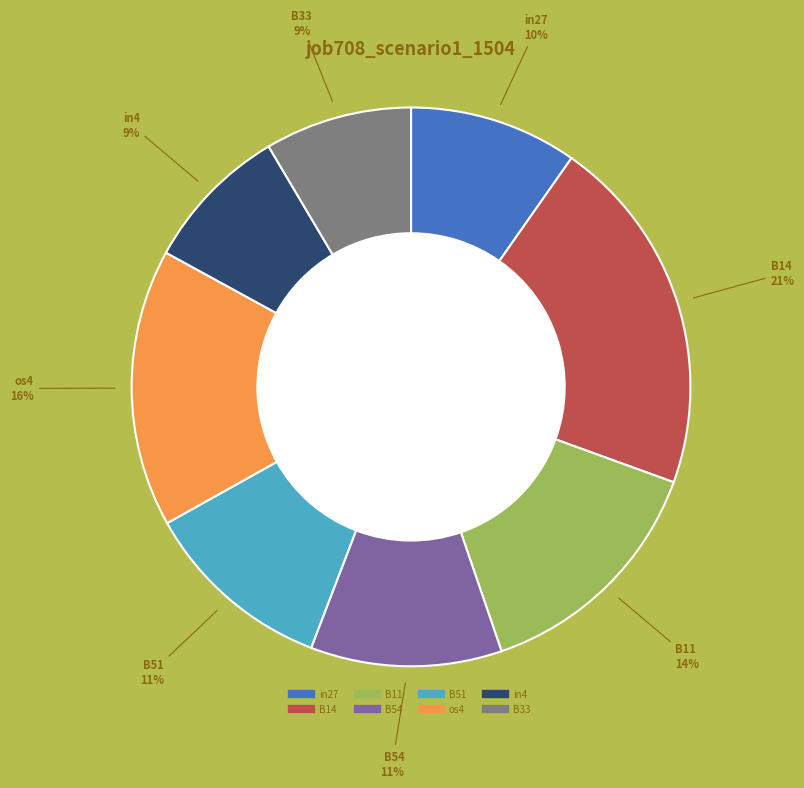

To the nearest percent, what is the combined percentage of B33 and B51?

20%